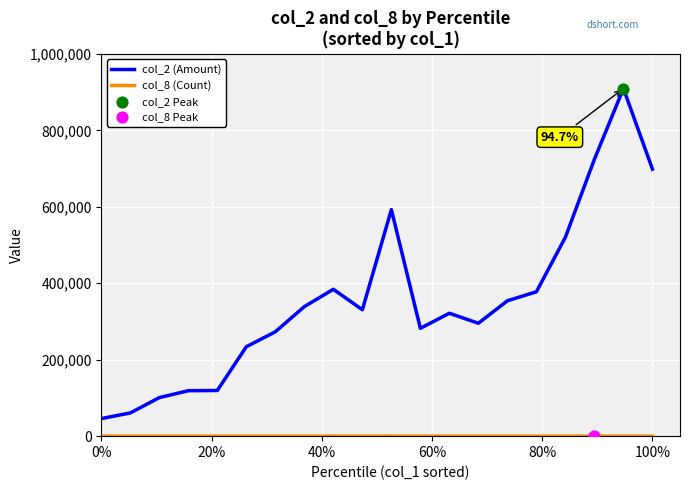

At how many categories does at least one series exceed 202122?

15